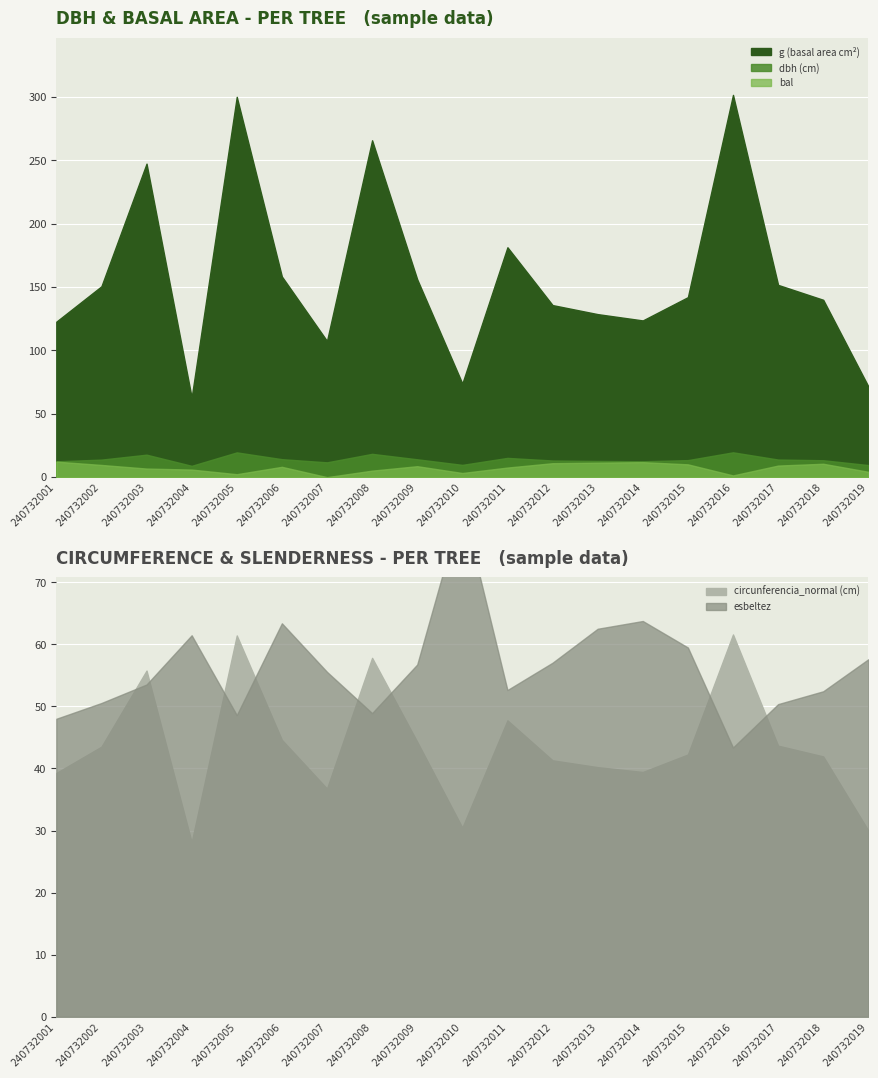

At which category does the chart reach its peak across all series?

240732016